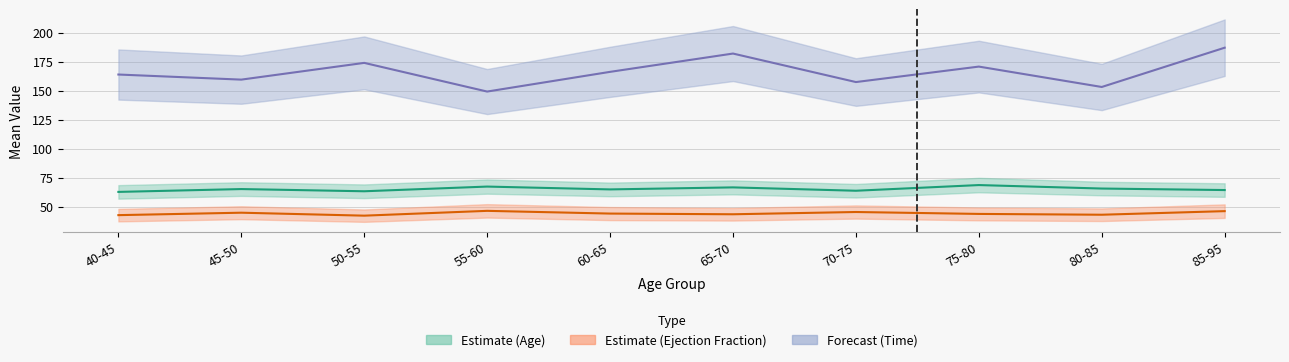

What is the difference between the age_mean values at 45-50 and 65-70?

1.5